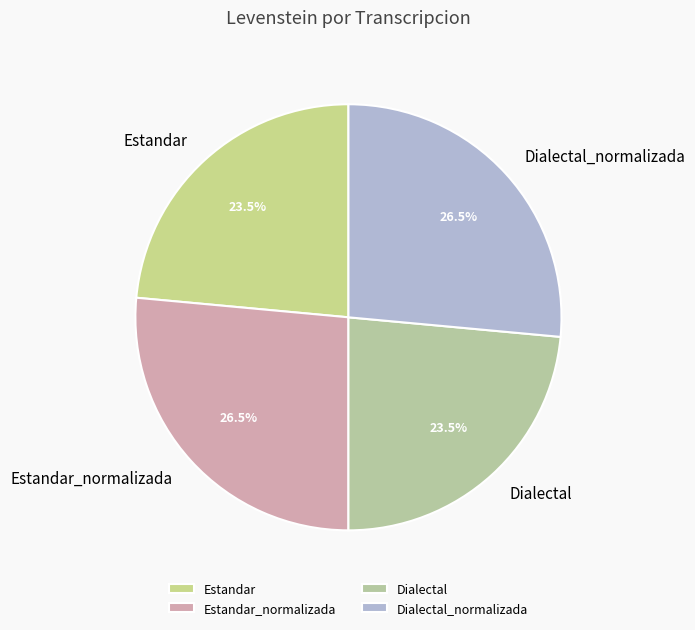

Is there any slice that represents more than half of the pie?

No